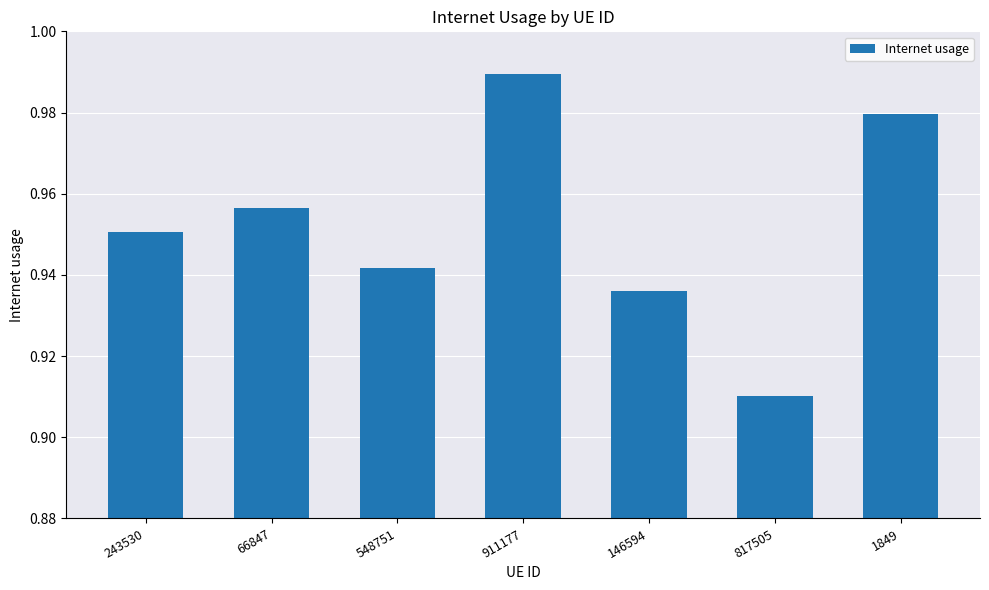

What is the label of the 1st bar from the right?

1849